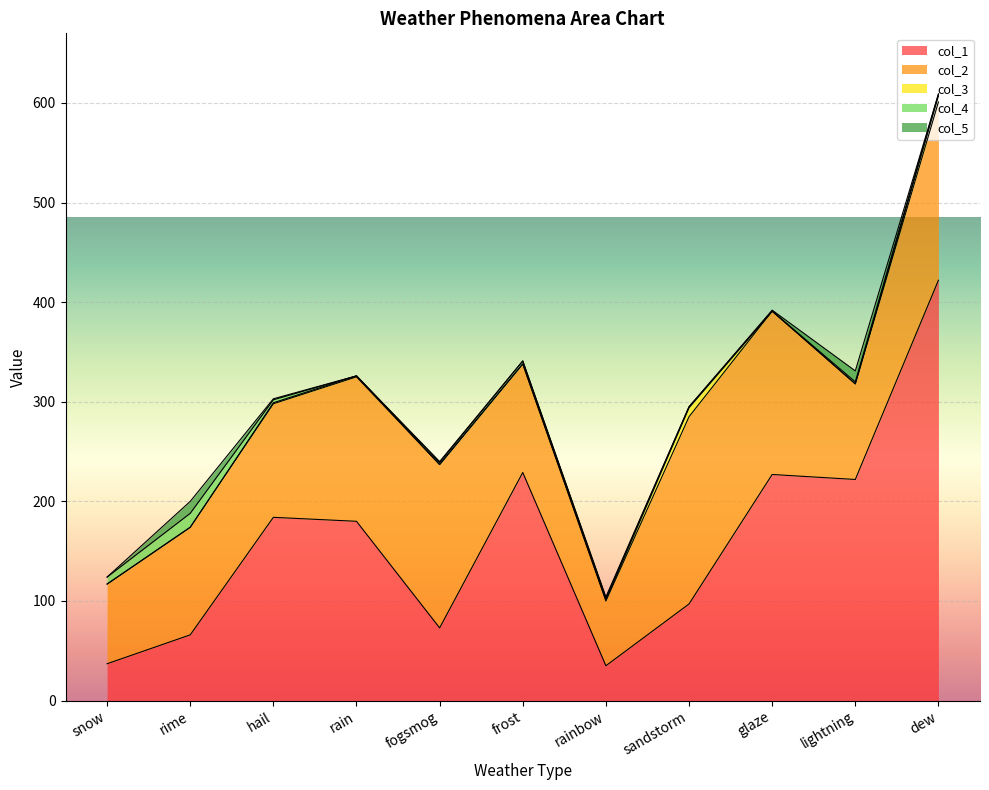

Rank the series at rime from lowest to highest value.

3, 5, 4, 1, 2